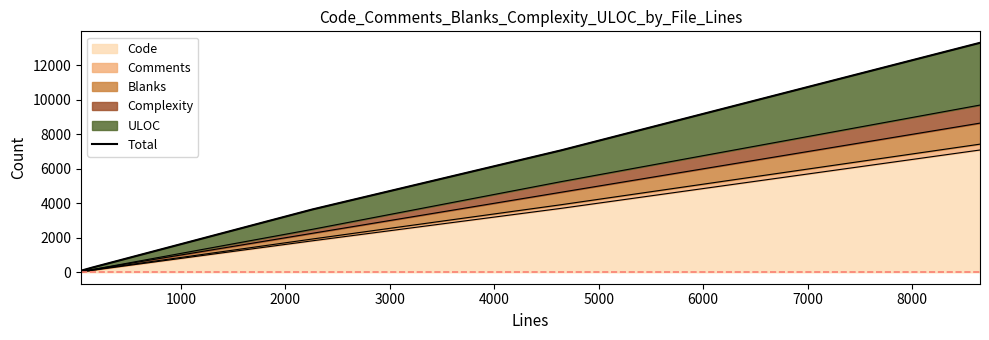

How many data points are less than 3641?

3